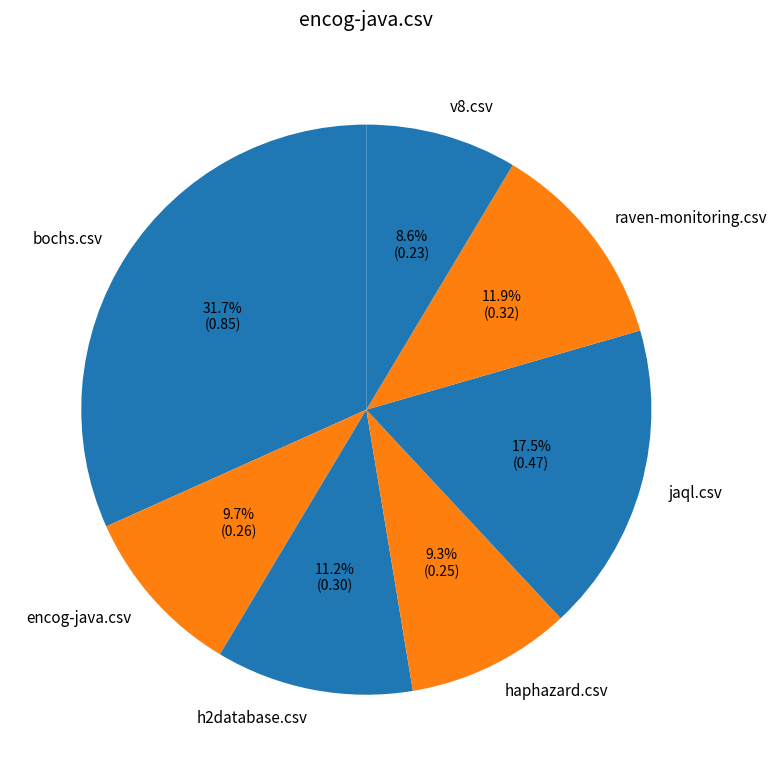

The encog-java.csv slice represents 10% of the pie. True or false?

True